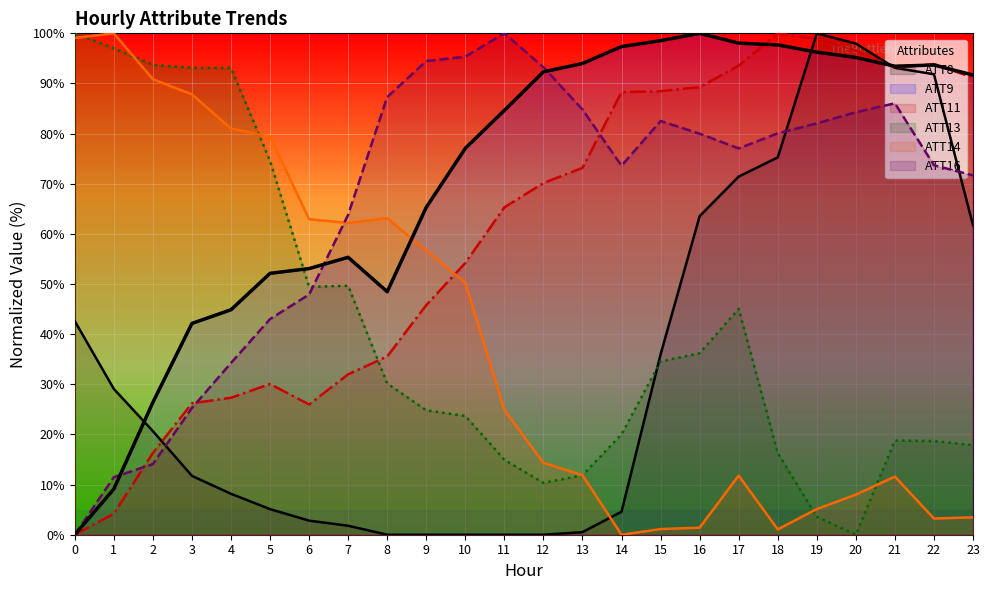

In ATT13, how many points are lower than both neighbors (excluding endpoints)?

3